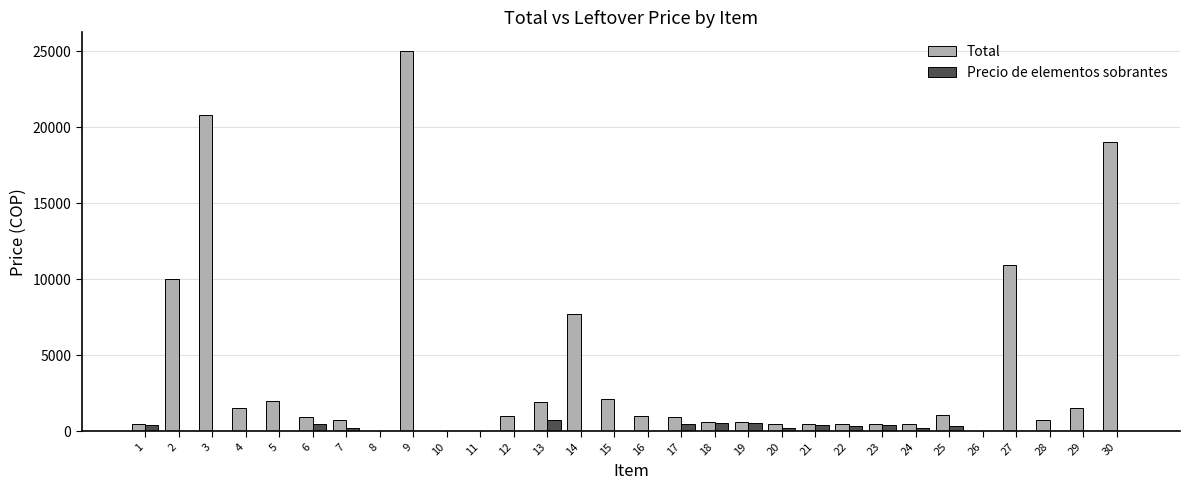

What is the highest value of the Total series?

25000.0